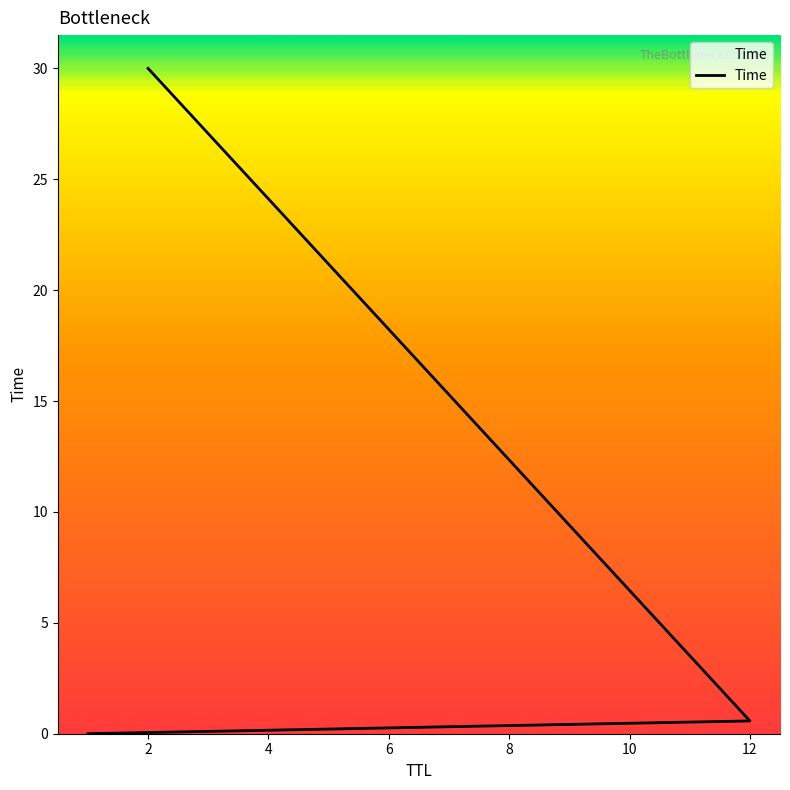

What is the sum of the values at 4 and 0?

30.0